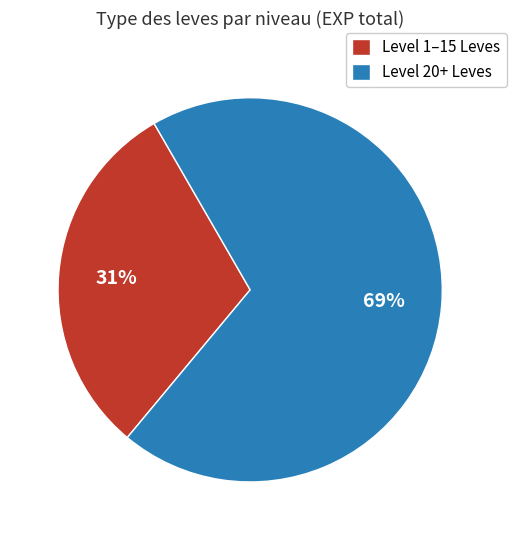

Is it true that Level 20+ Leves is 59% of the pie?

False